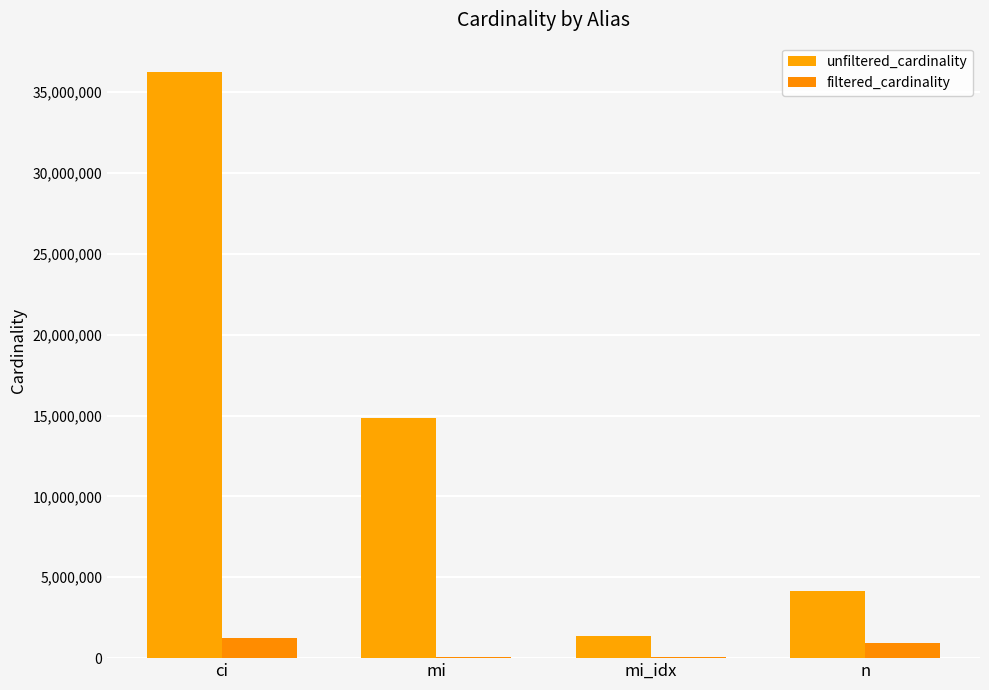

What is the difference between the maximum and minimum values in the filtered_cardinality series?

1191067